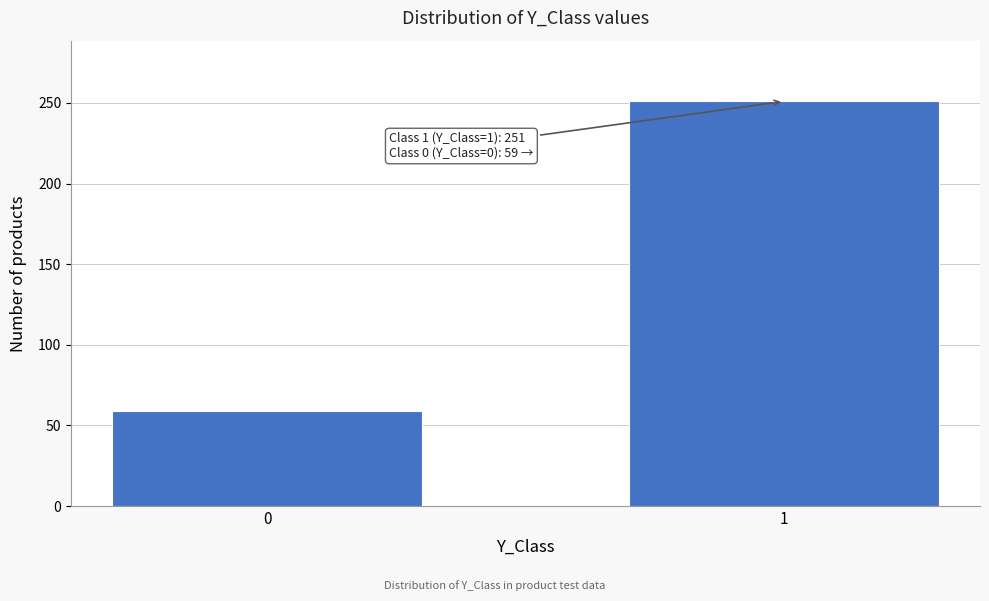

Reading left to right, extract all data points from this chart.

0=59	1=251